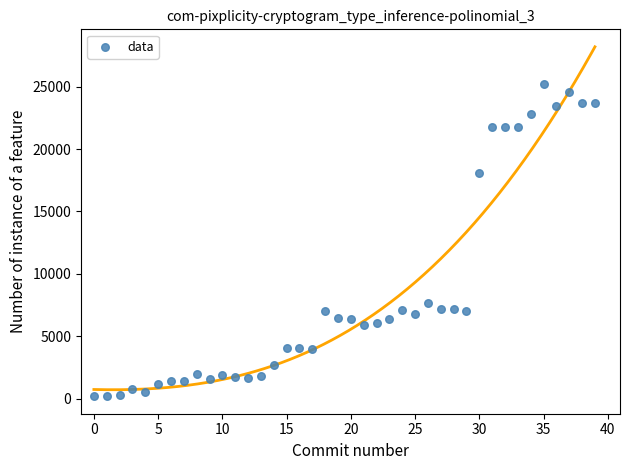

What Y value in the scatter plot is closest to 12718?

7697